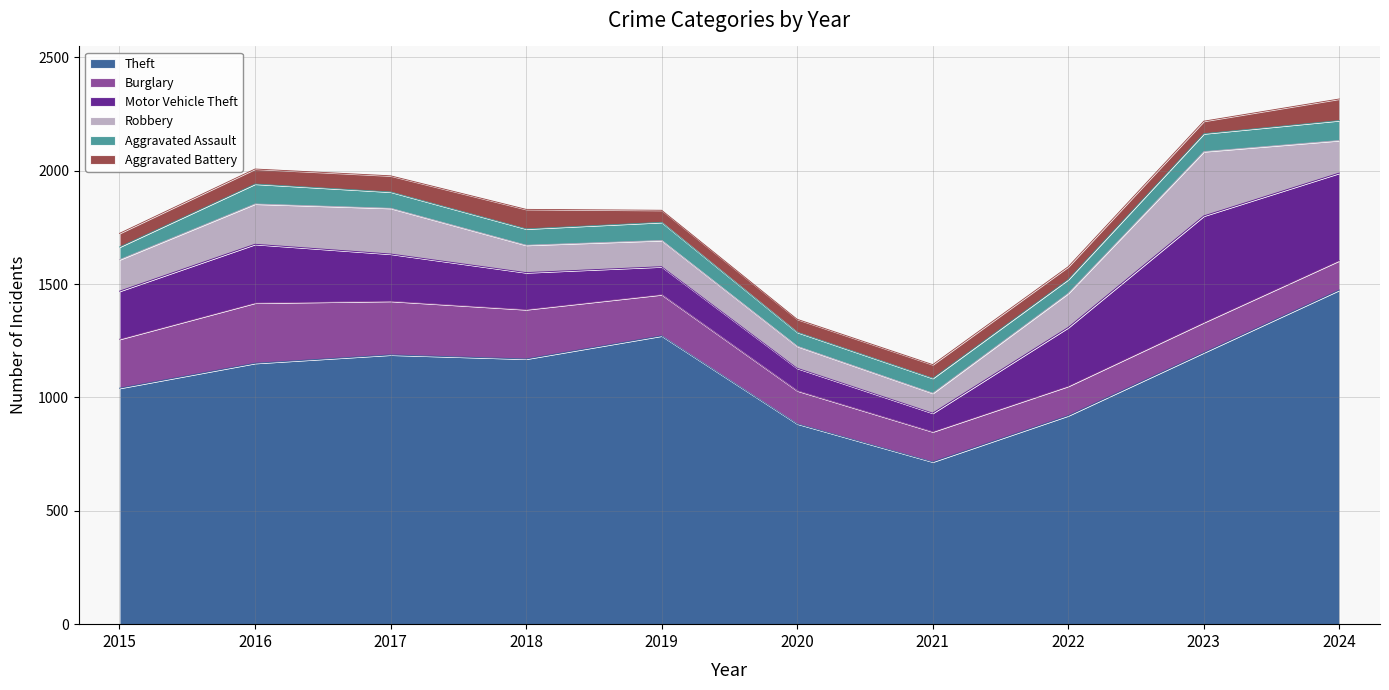

Reading left to right, extract all data points from this chart.

Theft: 1041	1151	1188	1170	1272	884	716	920	1198	1474
Burglary: 216	266	237	218	182	146	133	130	133	130
Motor Vehicle Theft: 212	259	208	163	123	99	82	259	470	386
Robbery: 139	178	202	121	116	97	88	151	284	144
Aggravated Assault: 56	88	72	72	80	62	66	61	79	88
Aggravated Battery: 60	66	71	86	53	57	60	56	55	95